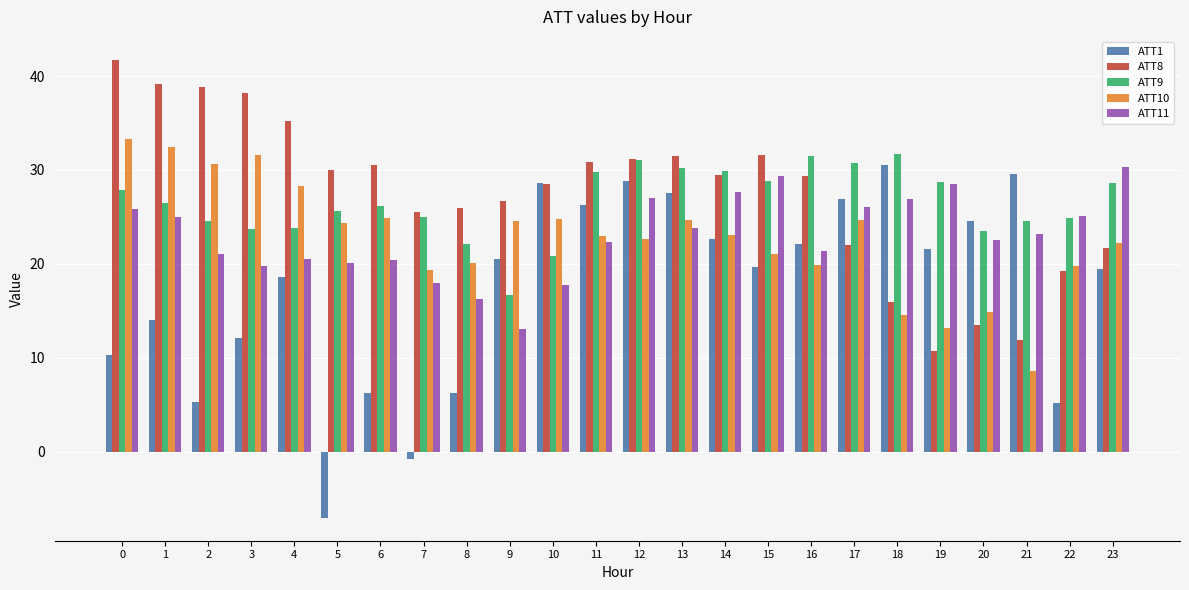

Rank the series at 2 from lowest to highest value.

ATT1, ATT11, ATT9, ATT10, ATT8